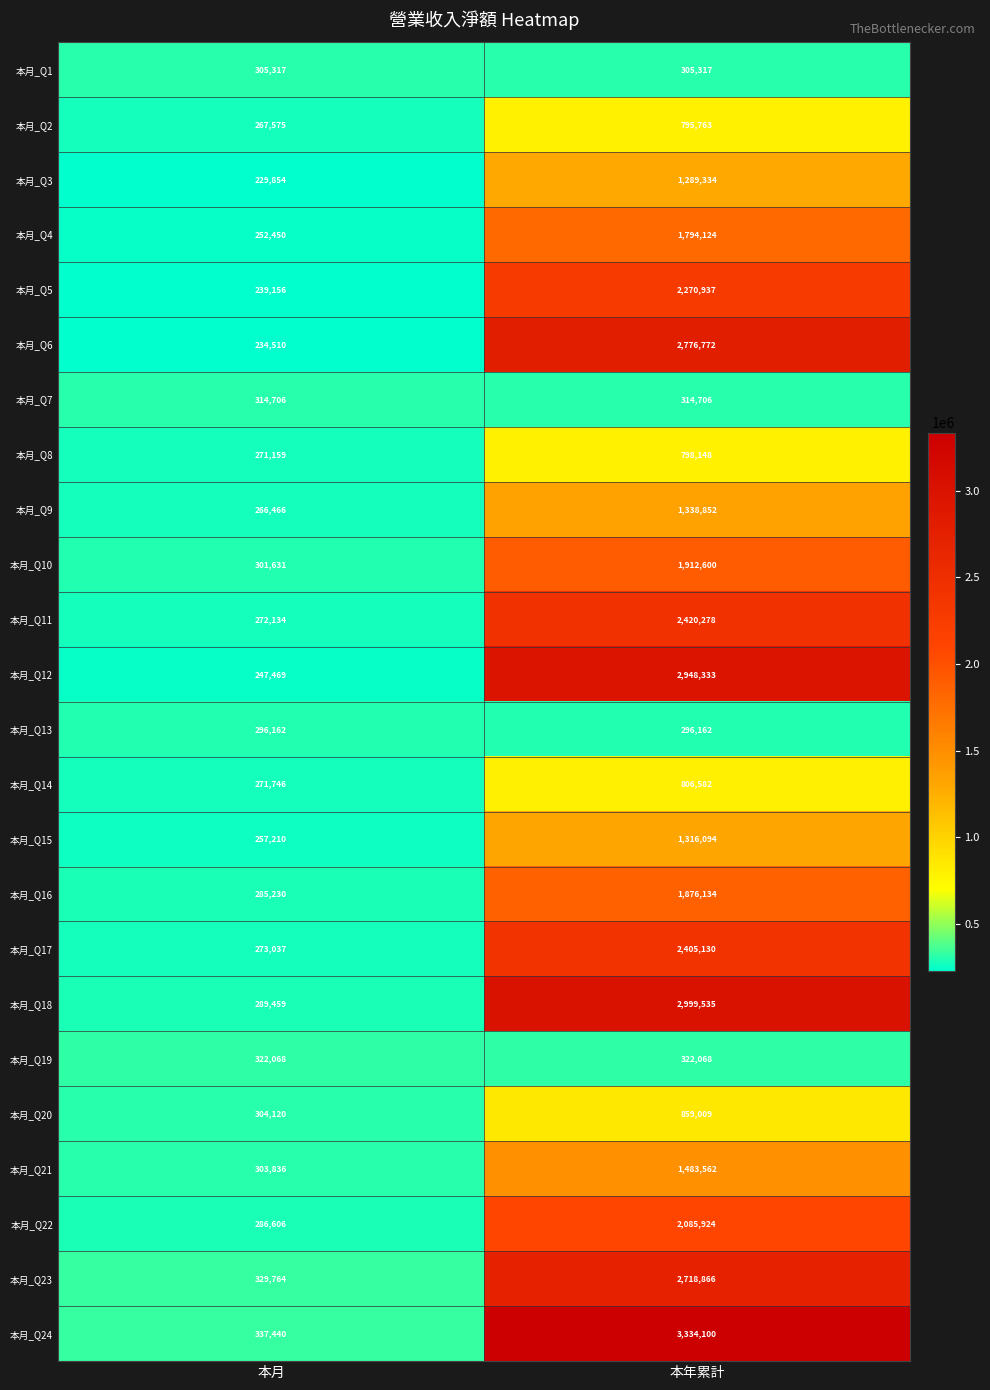

What is the minimum value shown in the chart?

229854